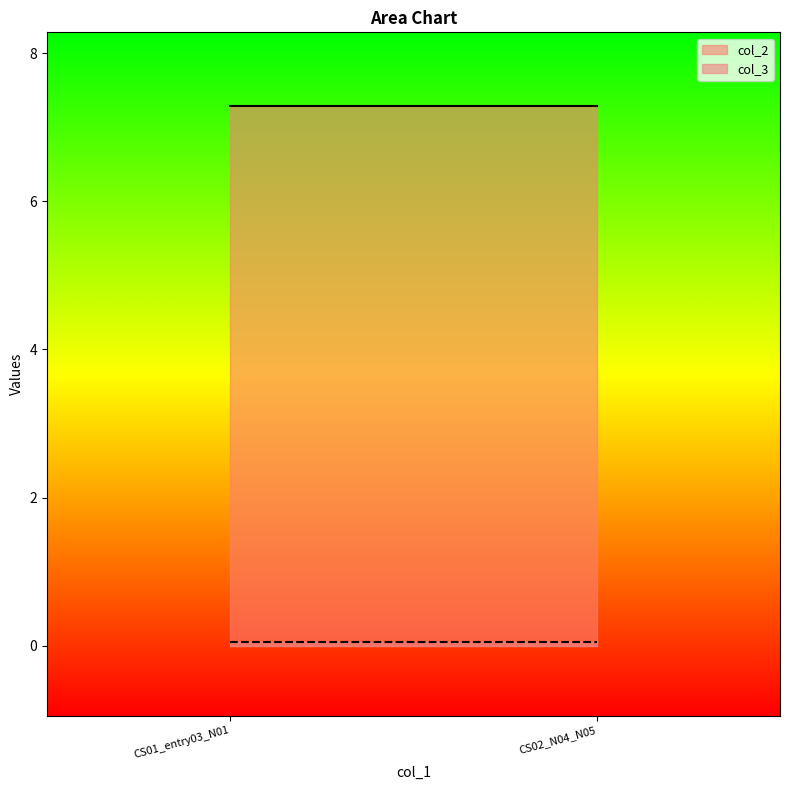

Reading left to right, transcribe all the data shown in this chart.

col_2: CS01_entry03_N01=7.3	CS02_N04_N05=7.3
col_3: CS01_entry03_N01=0.1	CS02_N04_N05=0.1